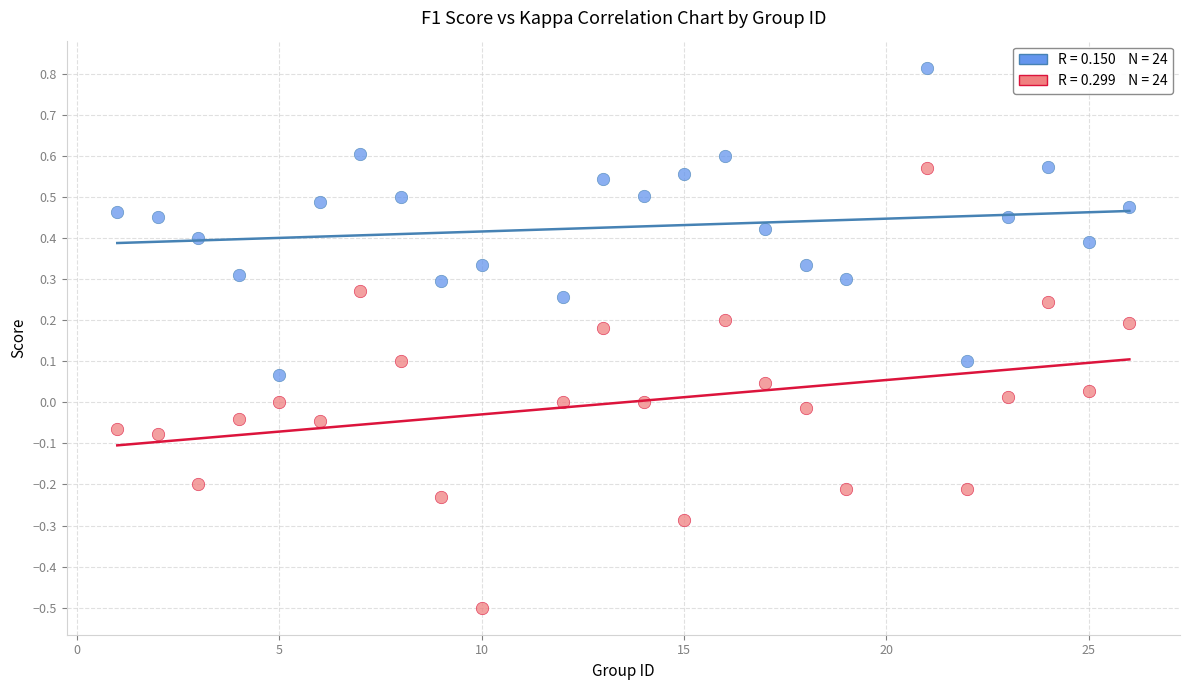

Across all data points, what is the range of Y values (max minus min)?

1.3